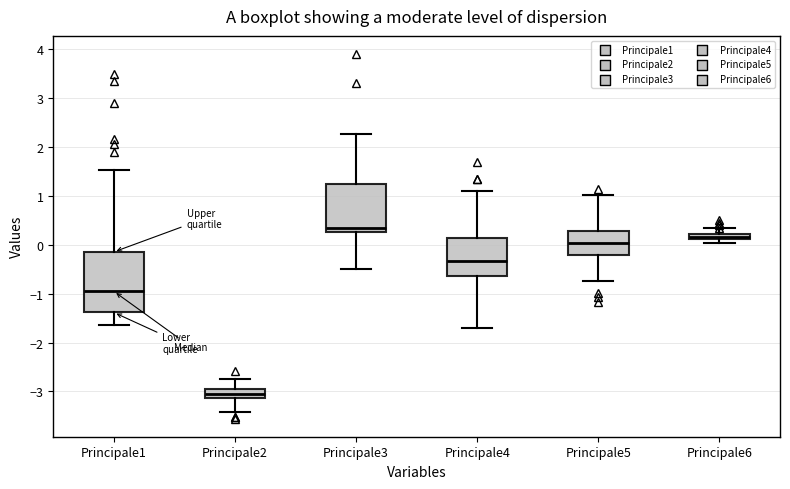

Where is the lower edge of the box for Principale2 on the y-axis? The values are not printed on the chart, so give them approximately, as read against the axis.

-3.1